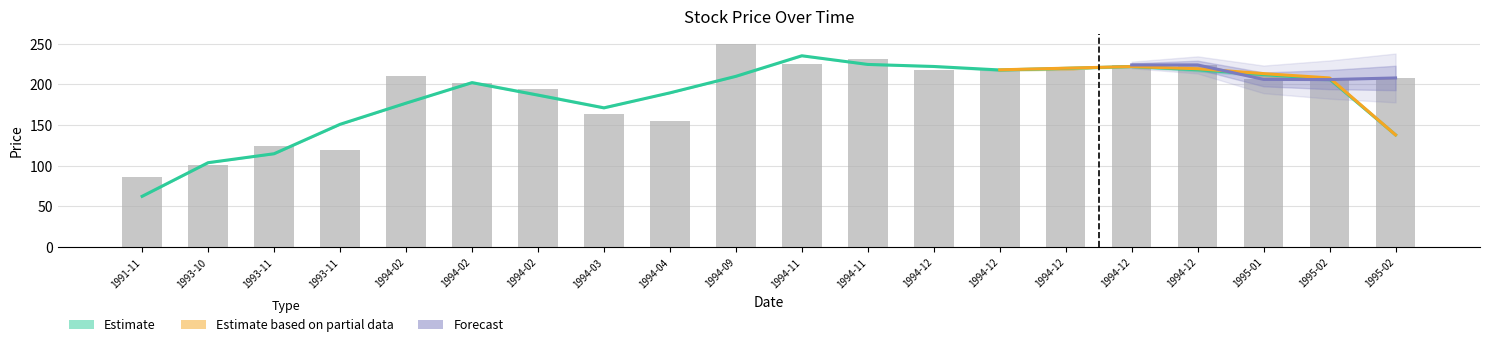

What is the difference between the Close values at 1994-11-28 and 1994-12-15?

7.1